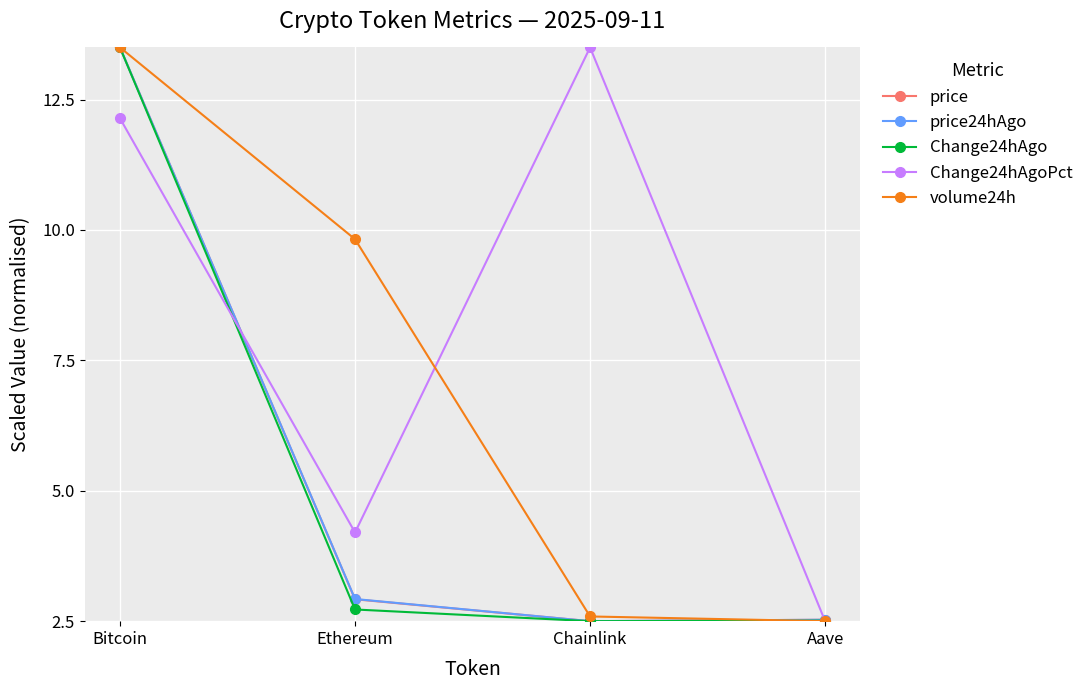

Between Bitcoin and Ethereum, which series saw the biggest shift?

Change24hAgo